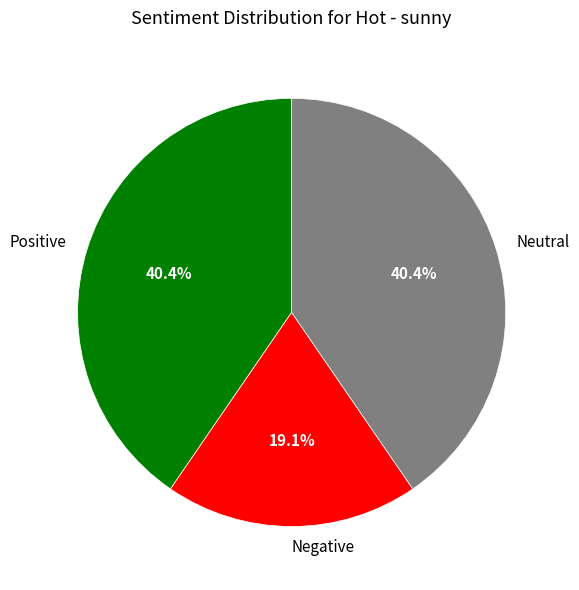

To the nearest percent, what is the average slice percentage?

33%